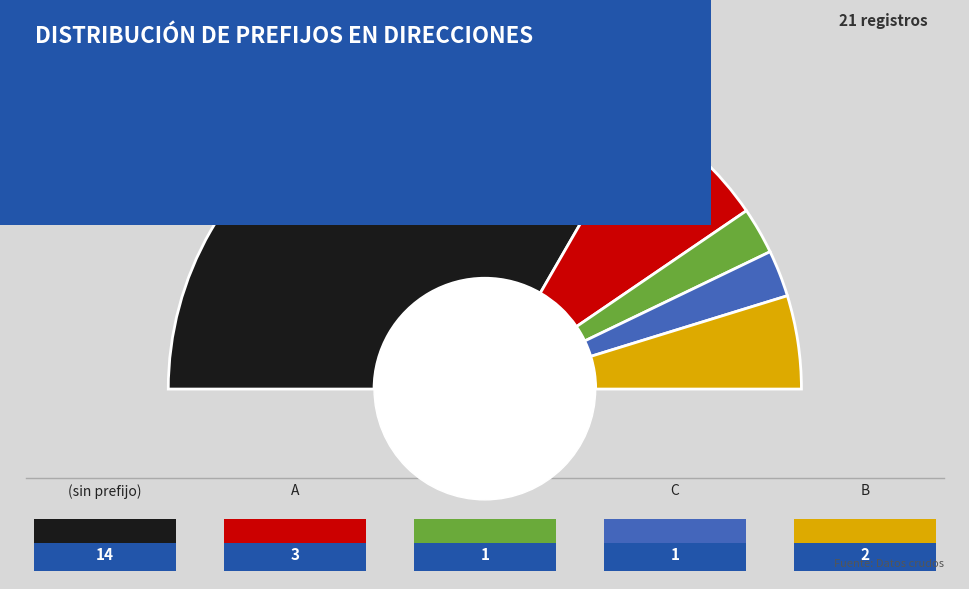

How many slices are in this pie chart?

5